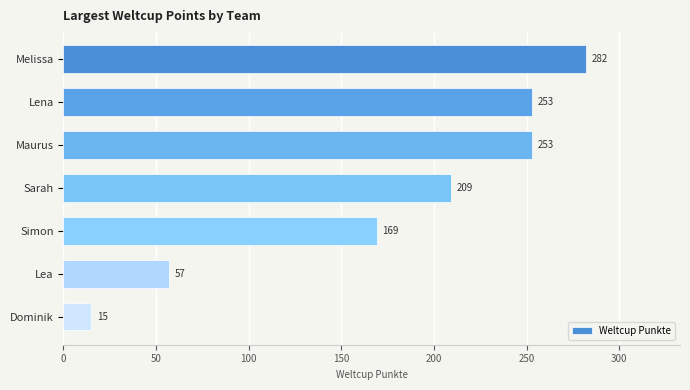

Count the values in the range 57 to 253.

5